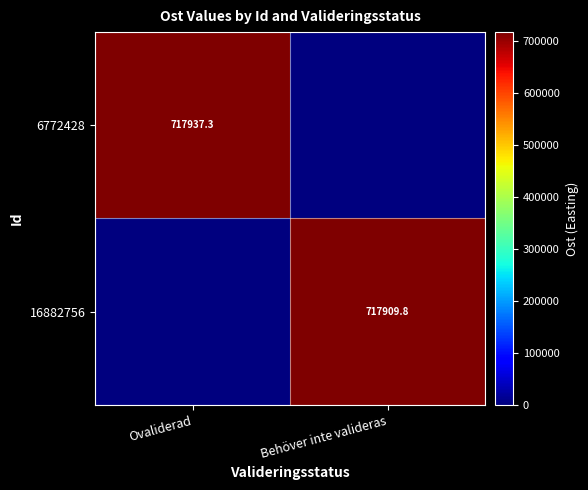

Is it true that 6772428 equals 245370.8 at Ovaliderad?

False